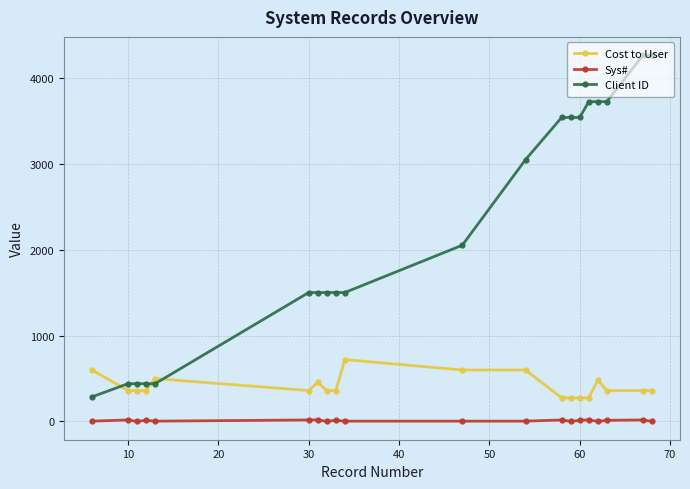

Which series has the widest spread of values?

Client ID